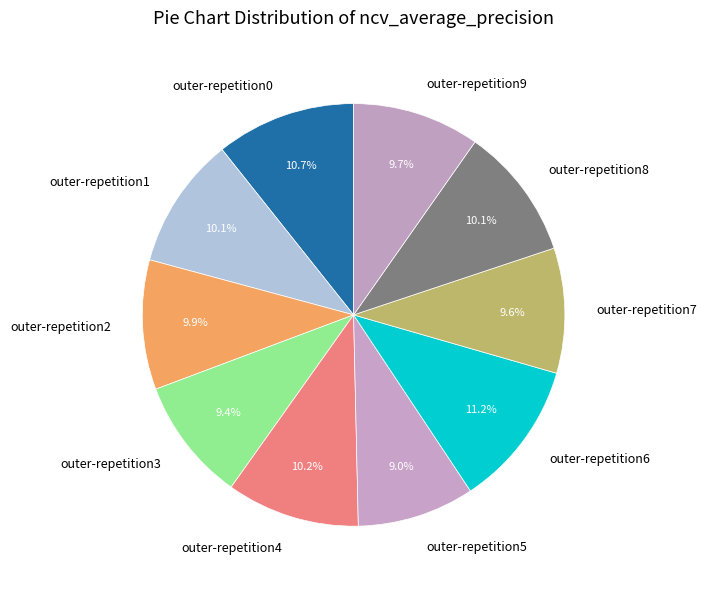

Do outer-repetition8 and outer-repetition4 together represent more than half of the pie?

No